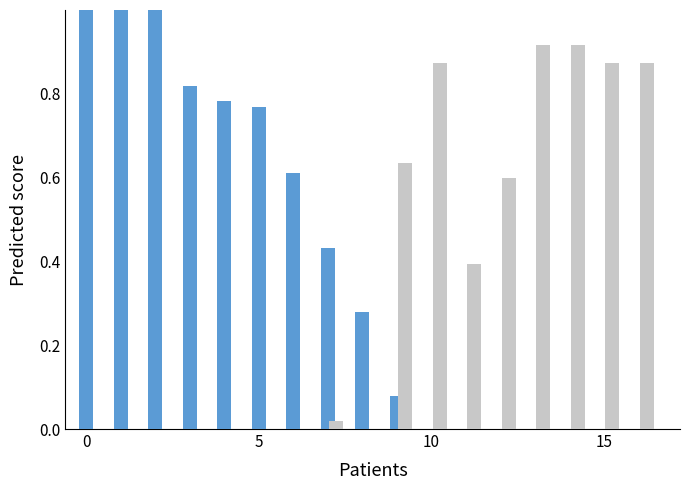

What is the greatest value displayed?

1.0